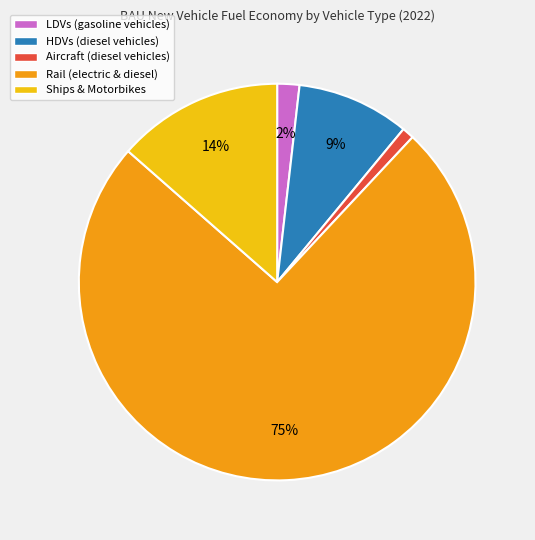

To the nearest percent, what is the combined percentage of Aircraft (diesel vehicles) and LDVs (gasoline vehicles)?

3%